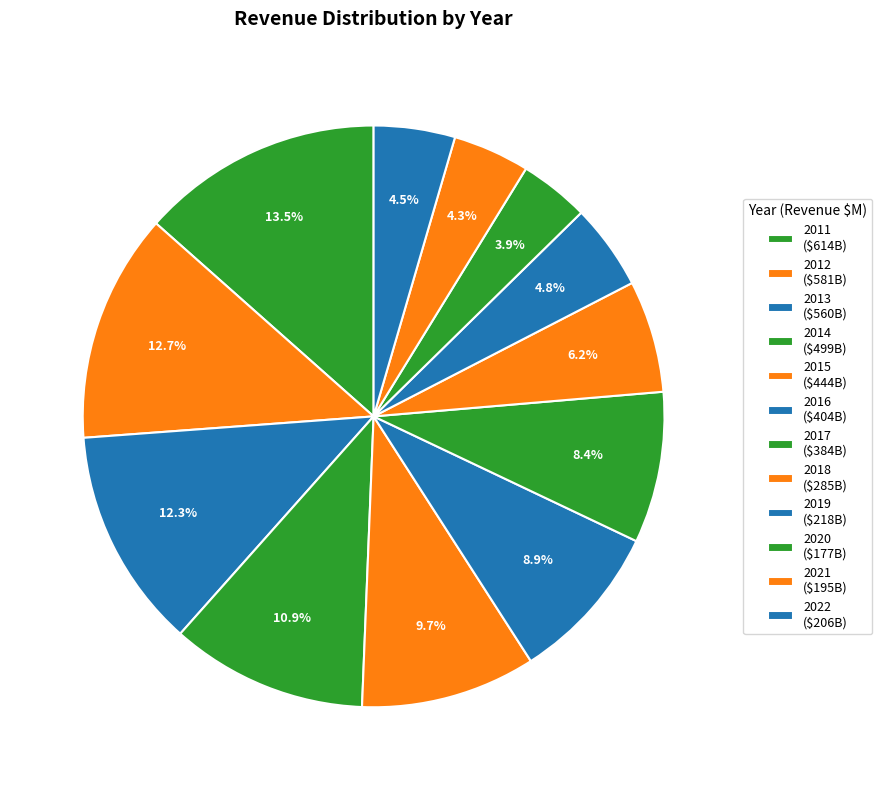

How many slices are in this pie chart?

12